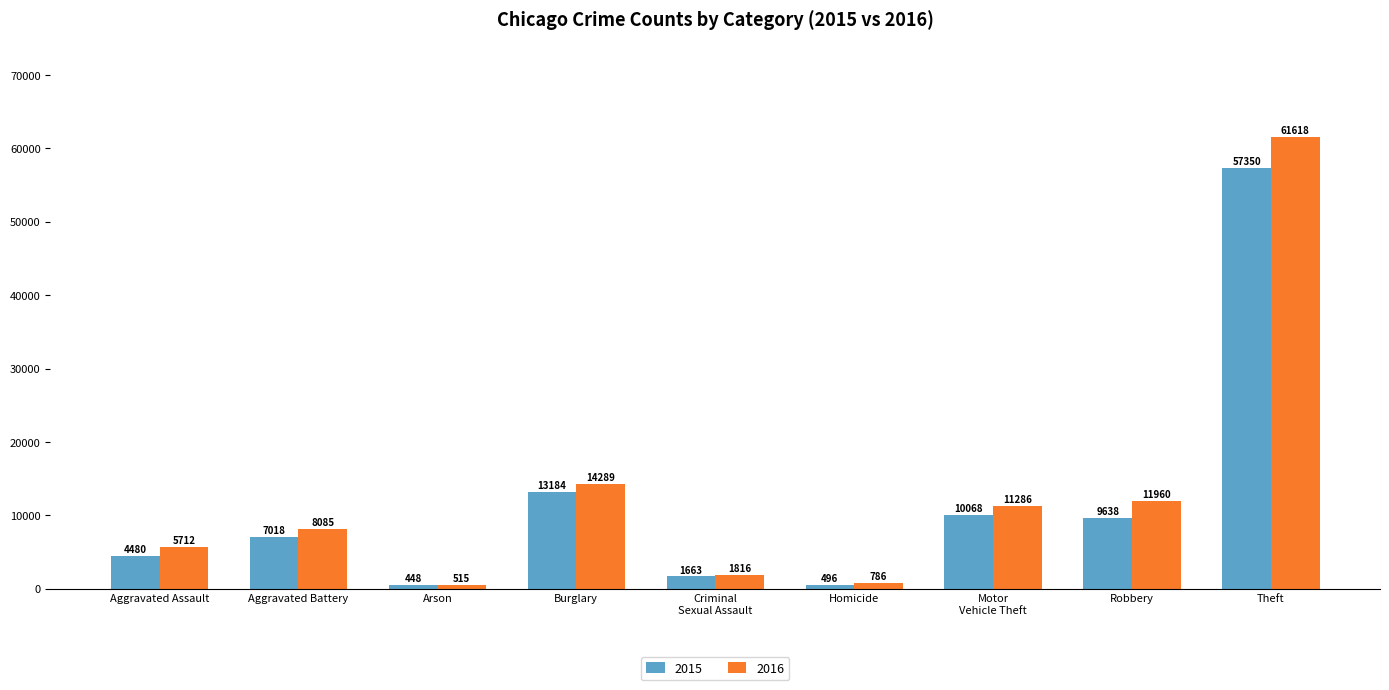

How many groups of bars are there?

9